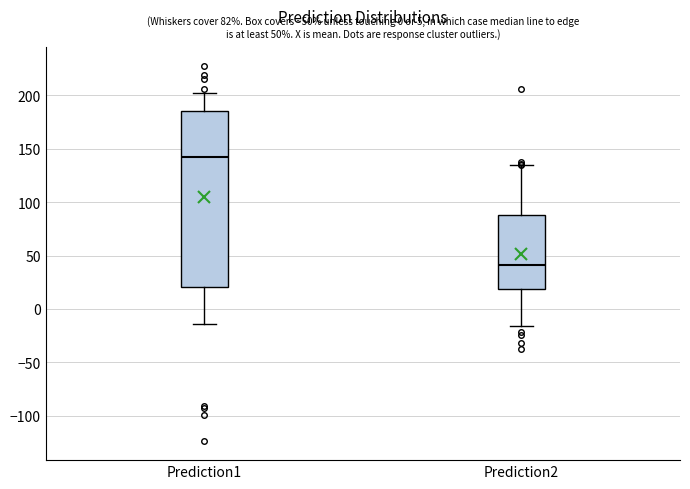

Which box is the tallest, from its lower edge to its upper edge?

Prediction1